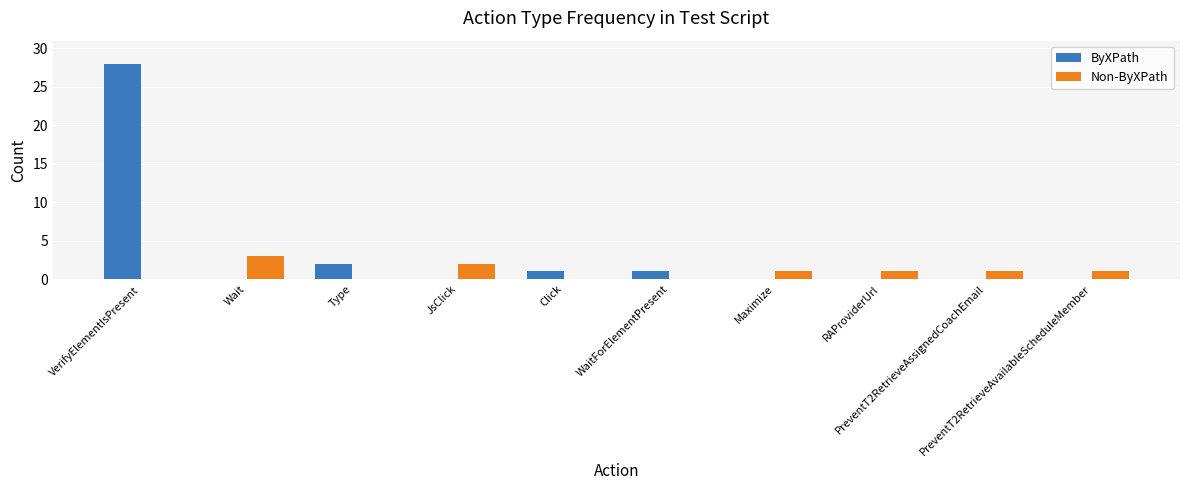

What is the sum of all ByXPath values?

32